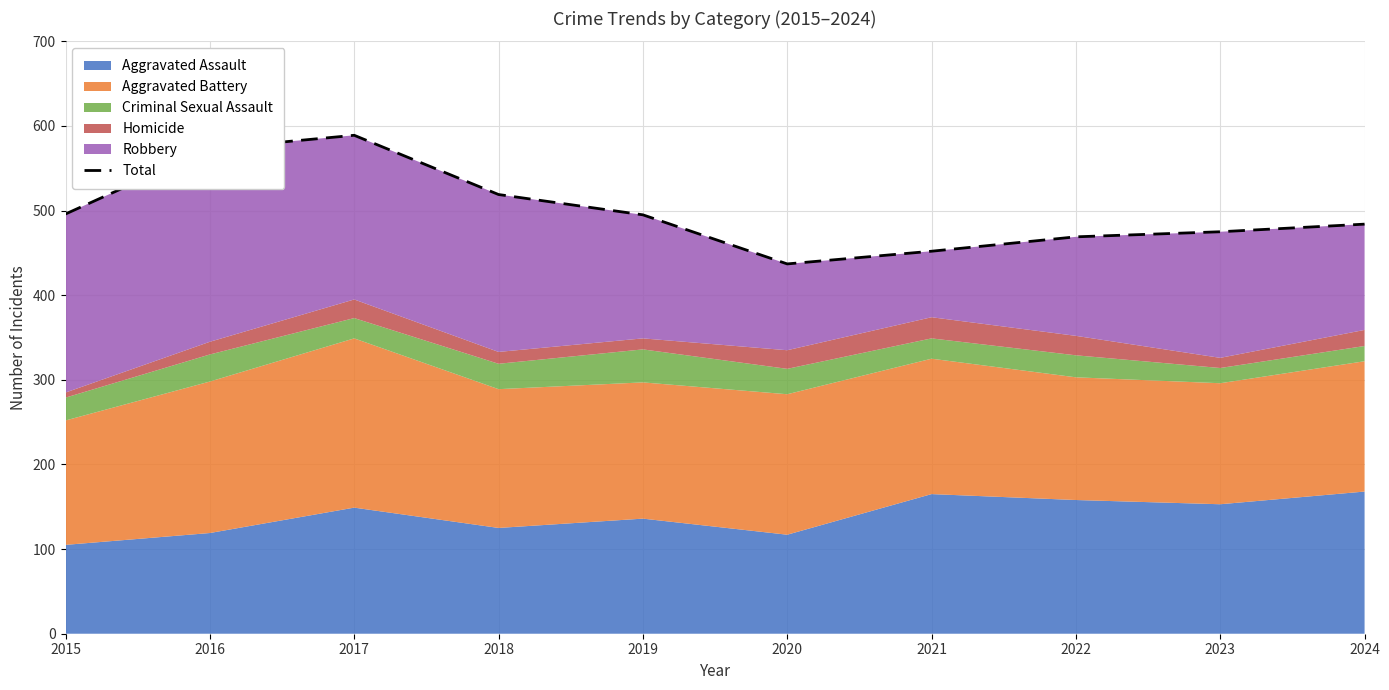

Is it true that the value at 2017 is 352?

False